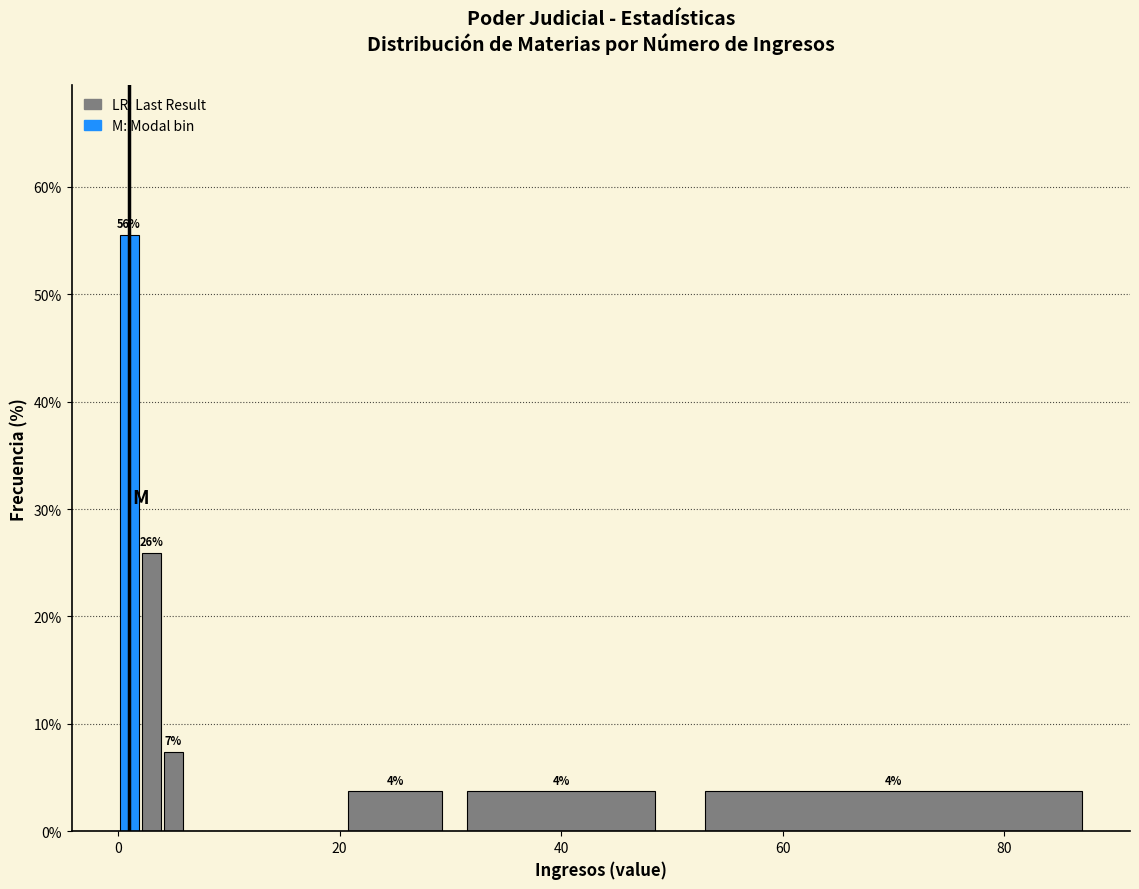

Read against the x-axis, roughly where is the centre of the tallest bar?

2